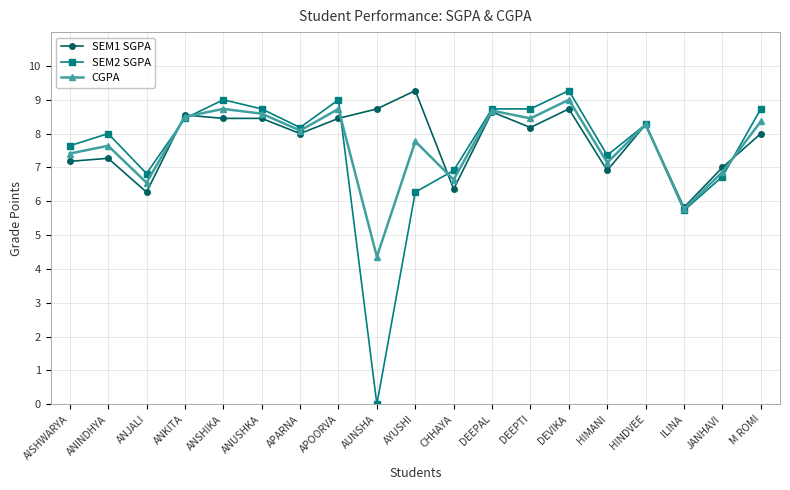

Rank the series at ANINDHYA from lowest to highest value.

SEM1 SGPA, CGPA, SEM2 SGPA